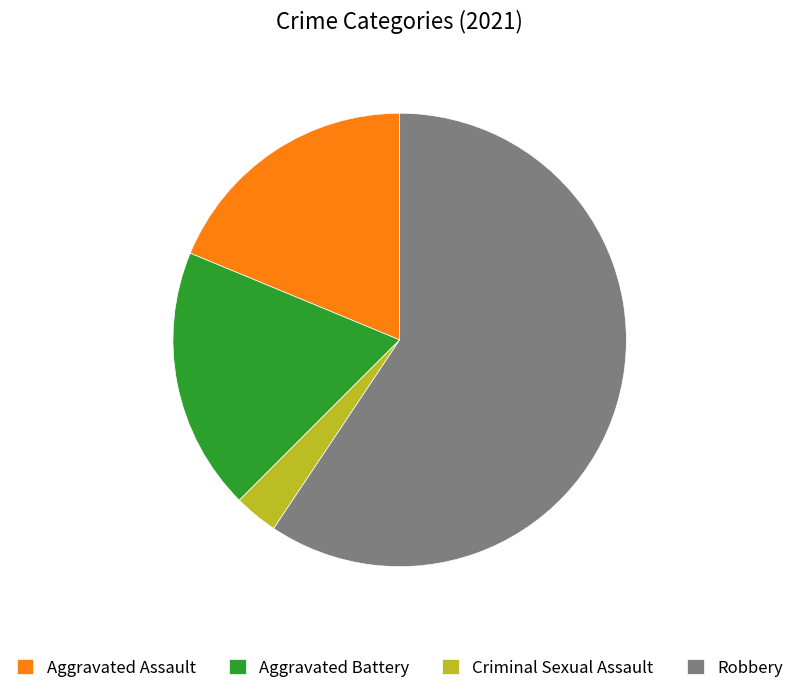

Between Robbery and Aggravated Assault, which is larger?

Robbery